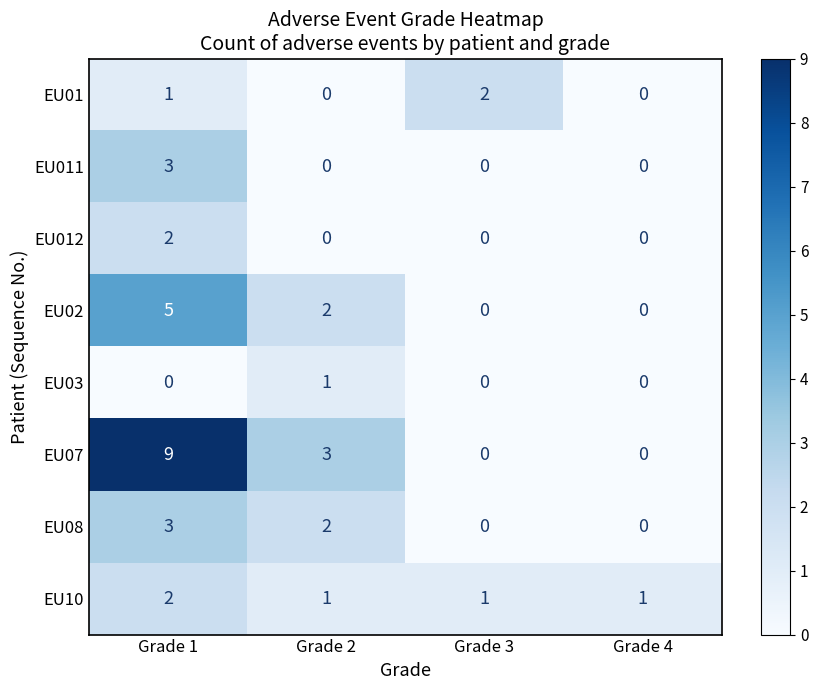

What is the sum of all EU01 values?

3